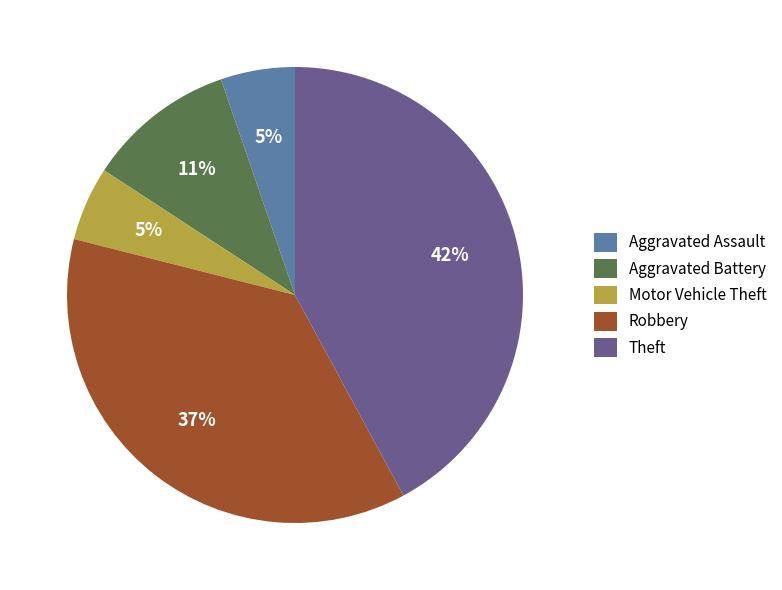

Does Robbery represent more than half of the total?

No